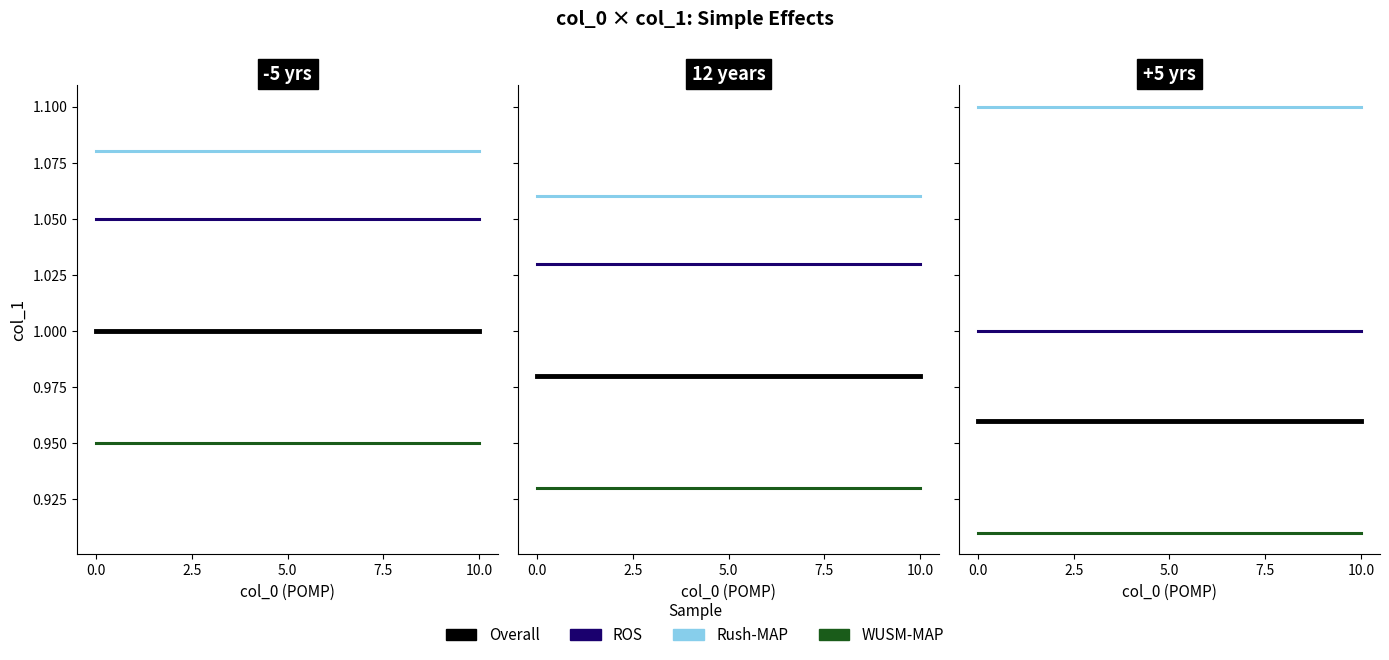

What are all the series names shown in the legend?

Overall, ROS, Rush-MAP, WUSM-MAP